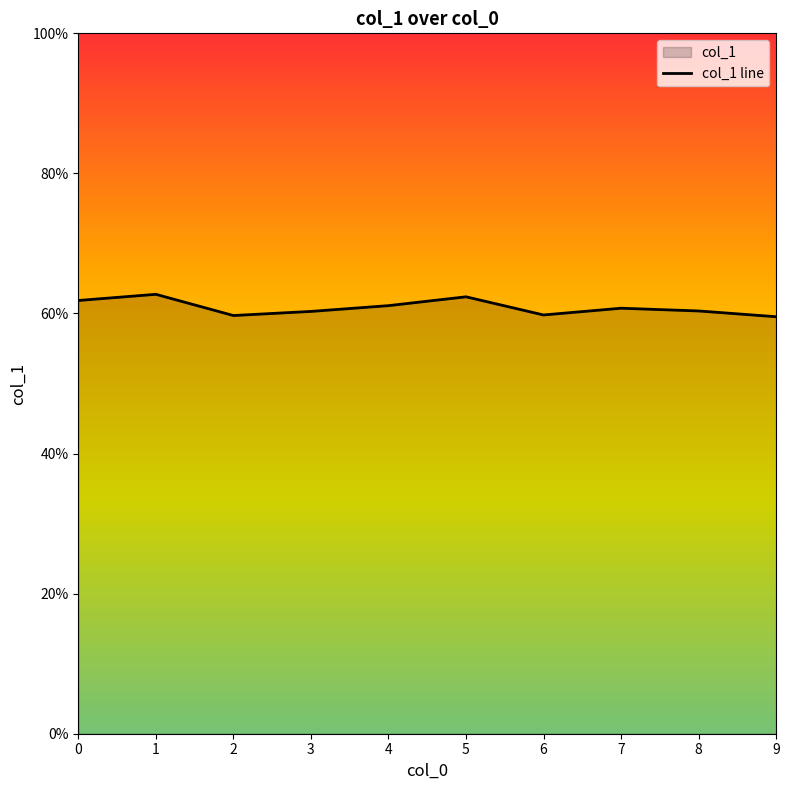

Rank the categories by value from highest to lowest.

1, 5, 0, 4, 7, 8, 3, 6, 2, 9